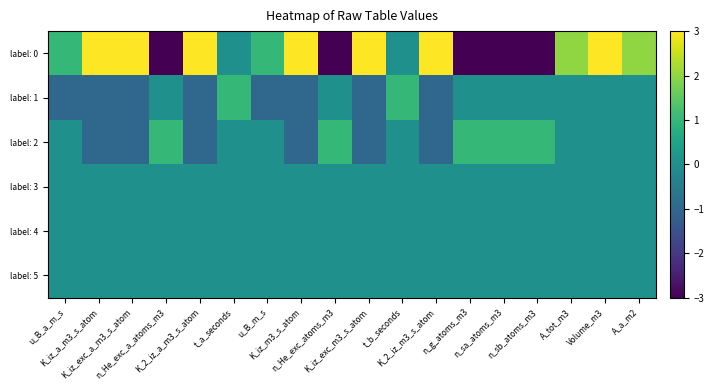

What is the smallest value displayed?

-3